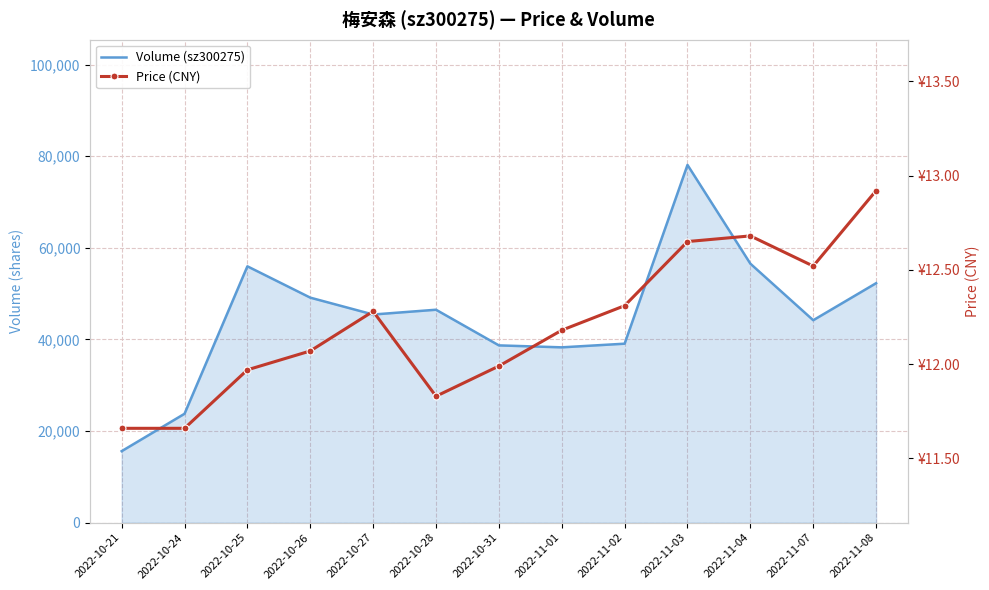

Reading right to left, extract all data points from this chart.

Volume (sz300275): 2022-11-08=52270.0	2022-11-07=44185.0	2022-11-04=56530.0	2022-11-03=78087.0	2022-11-02=39063.0	2022-11-01=38266.0	2022-10-31=38694.0	2022-10-28=46476.0	2022-10-27=45430.0	2022-10-26=49115.0	2022-10-25=55954.0	2022-10-24=23764.0	2022-10-21=15599.0
Price (CNY): 2022-11-08=12.9	2022-11-07=12.5	2022-11-04=12.7	2022-11-03=12.7	2022-11-02=12.3	2022-11-01=12.2	2022-10-31=12.0	2022-10-28=11.8	2022-10-27=12.3	2022-10-26=12.1	2022-10-25=12.0	2022-10-24=11.7	2022-10-21=11.7